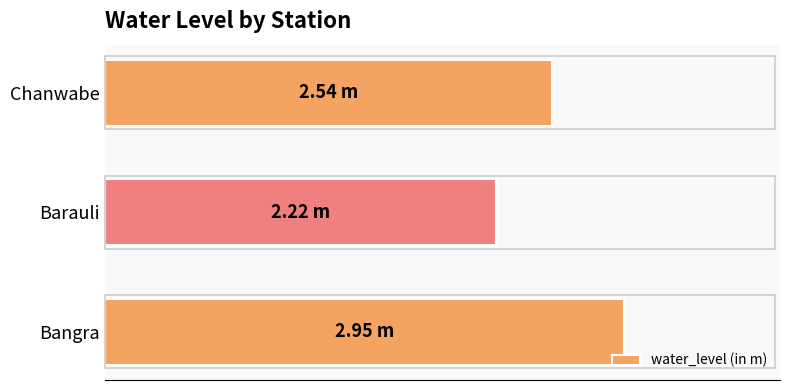

Are the bars horizontal?

Yes